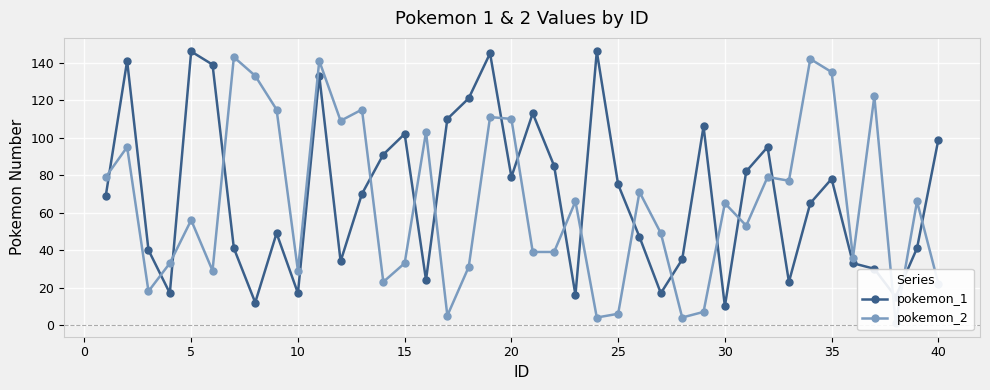

The value of pokemon_1 at 20 is 79. True or false?

True